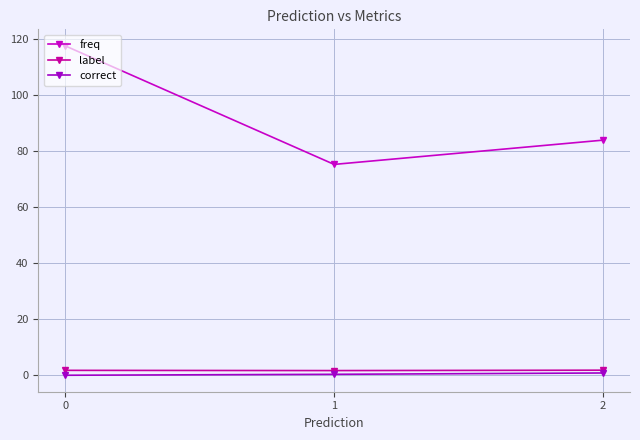

What is the approximate value of freq at 2?

83.9